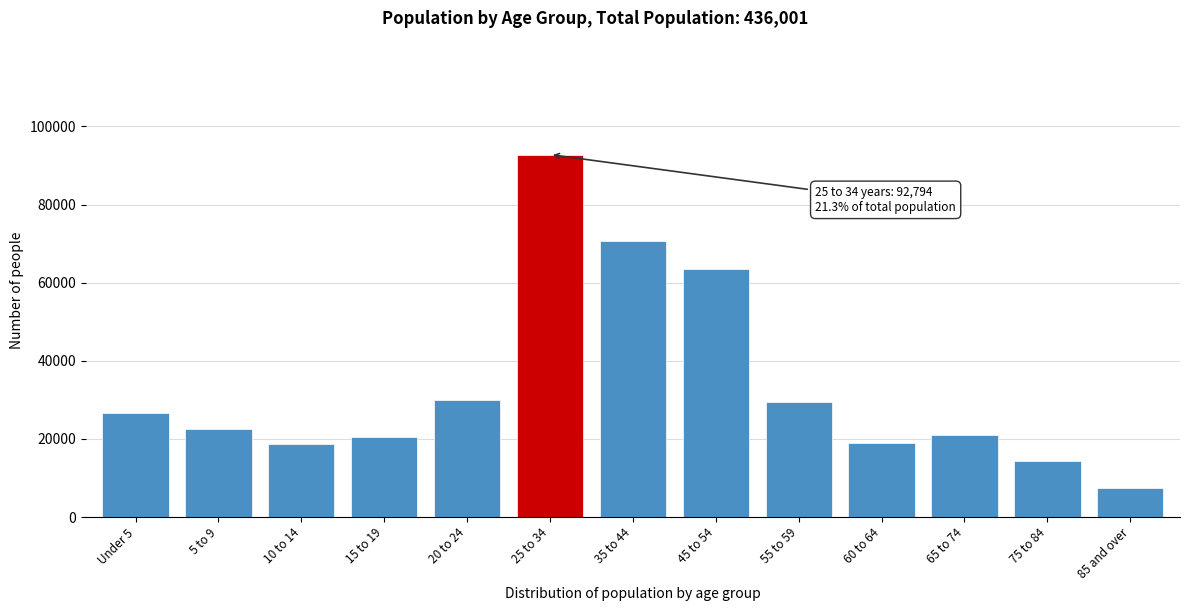

What is the greatest value displayed?

92794